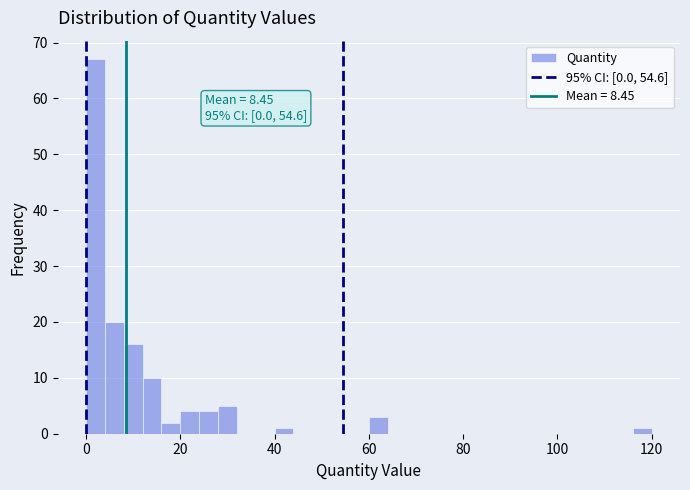

Read against the x-axis, roughly where is the centre of the tallest bar?

2